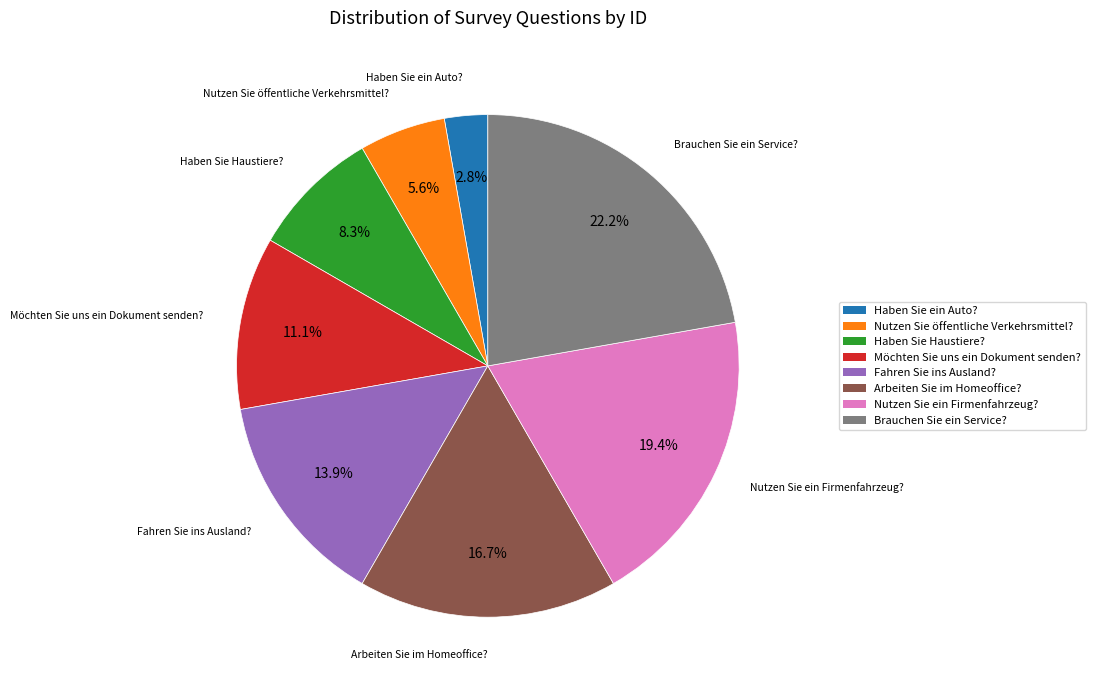

Is there any slice that represents more than half of the pie?

No